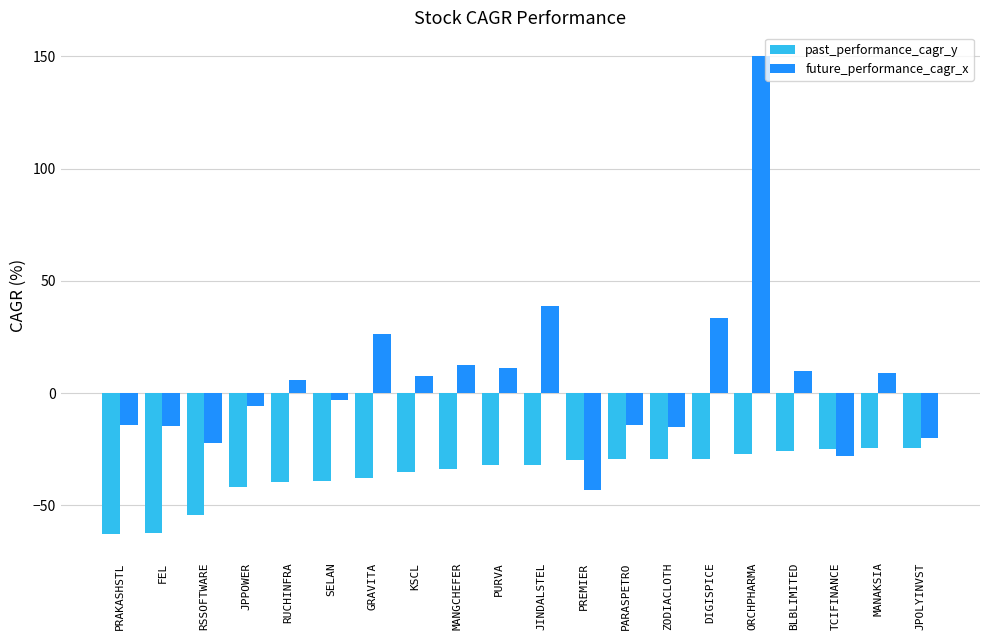

Is it true that past_performance_cagr_y equals -15.6 at KSCL?

False